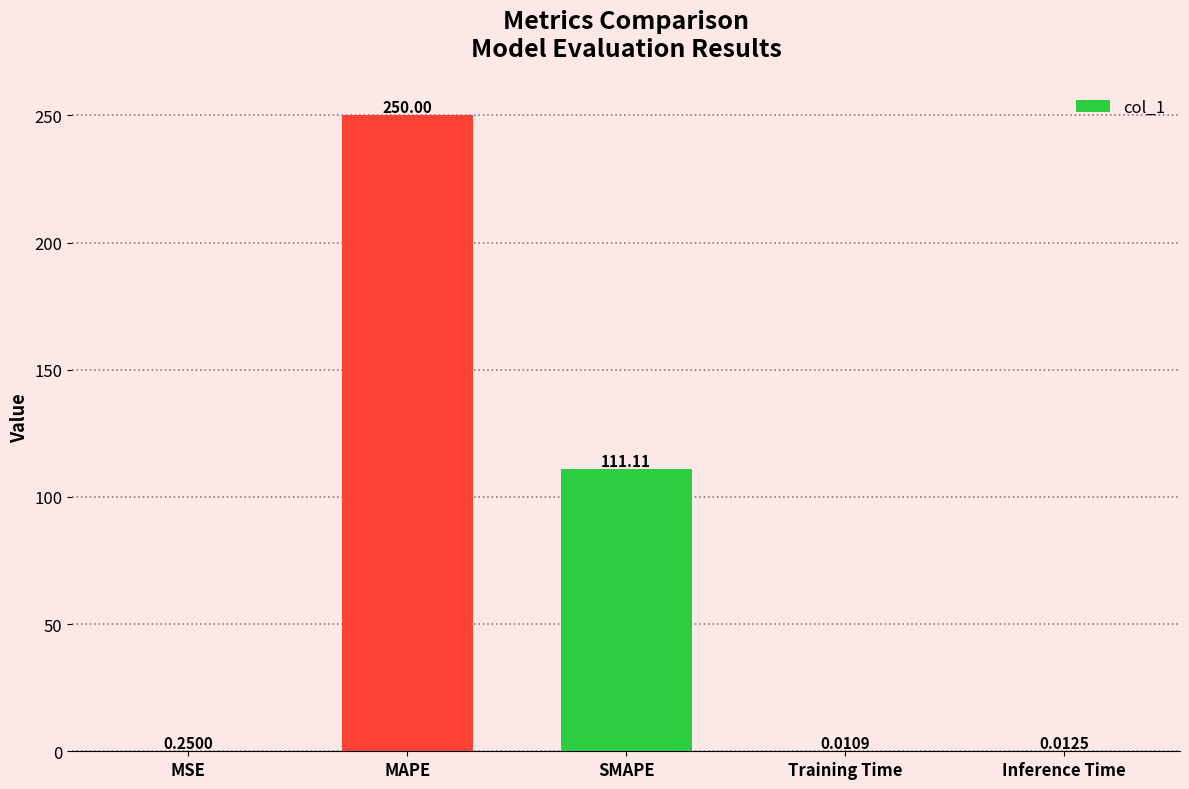

Between SMAPE and Training Time, which is larger?

SMAPE